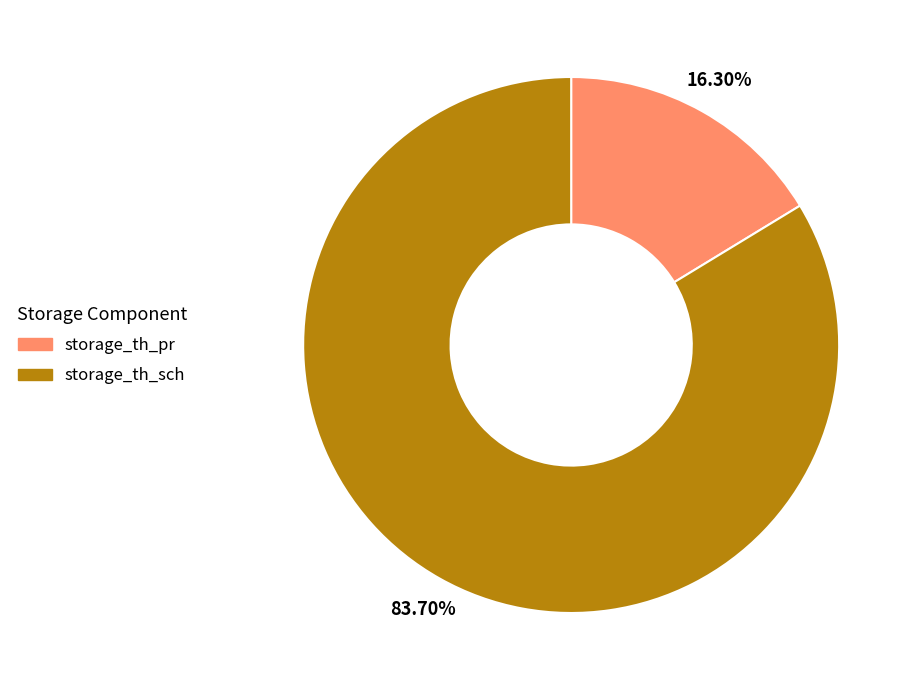

Do storage_th_sch and storage_th_pr together represent more than half of the pie?

Yes